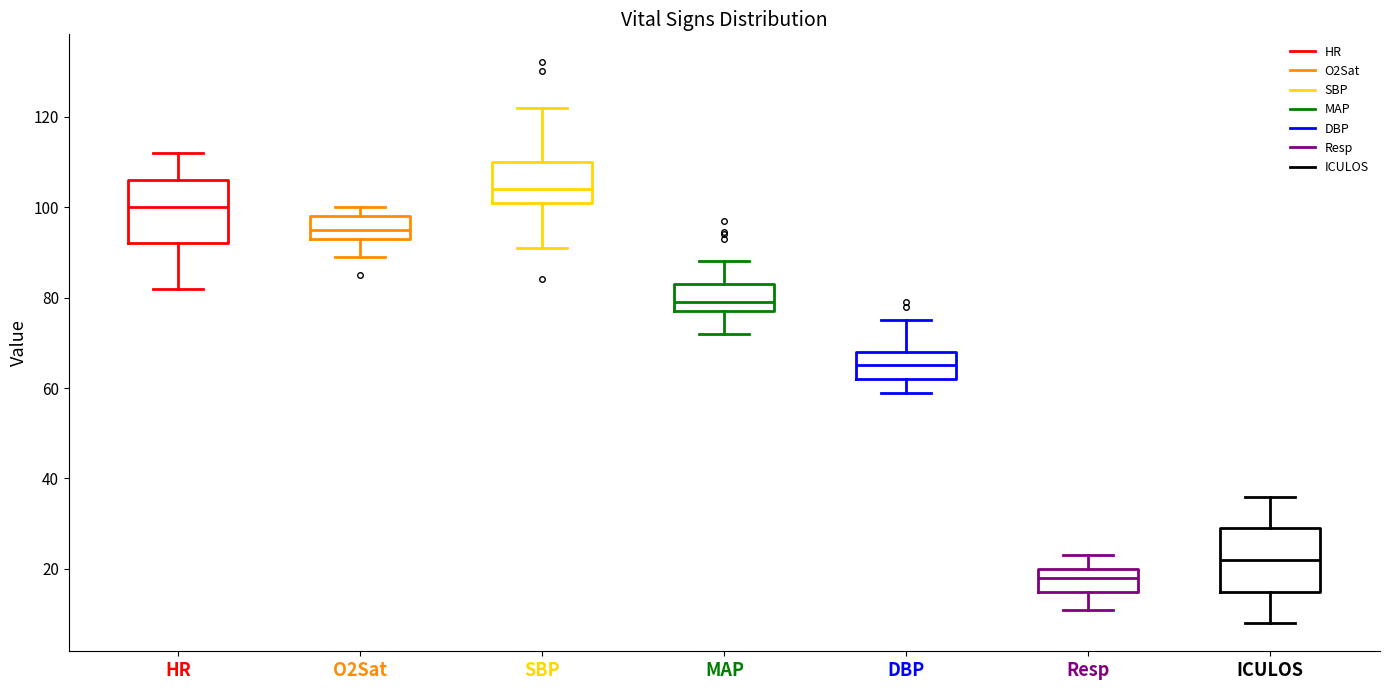

Reading left to right, read every box against the y-axis: the position of its median line, the range the box covers, and the ends of its whiskers. The values are not printed on the chart, so give them approximately, as read against the axis.

HR: median 100, box 92 to 106, whiskers 82 to 112
O2Sat: median 96, box 94 to 98, whiskers 90 to 100
SBP: median 104, box 102 to 110, whiskers 92 to 122
MAP: median 80, box 78 to 84, whiskers 72 to 88
DBP: median 66, box 62 to 68, whiskers 60 to 76
Resp: median 18, box 16 to 20, whiskers 12 to 24
ICULOS: median 22, box 16 to 30, whiskers 8 to 36